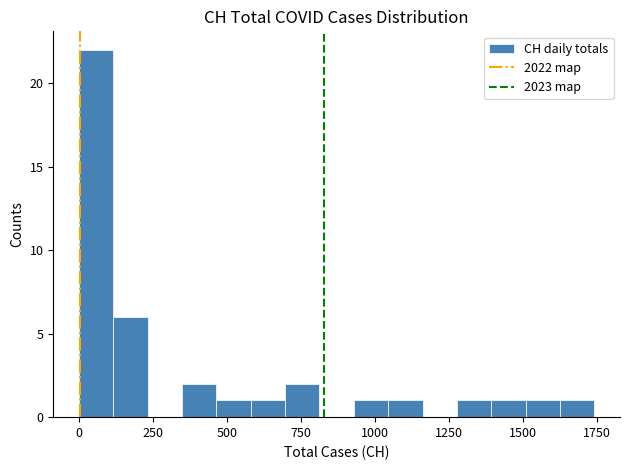

Read against the x-axis, roughly where is the centre of the tallest bar?

50